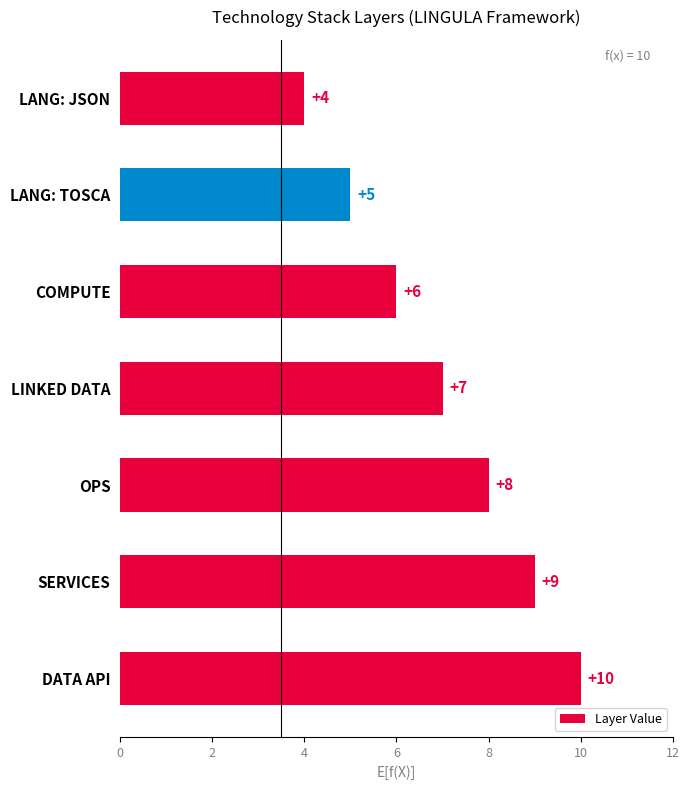

Where is the data nearest to the value 7?

LINKED DATA